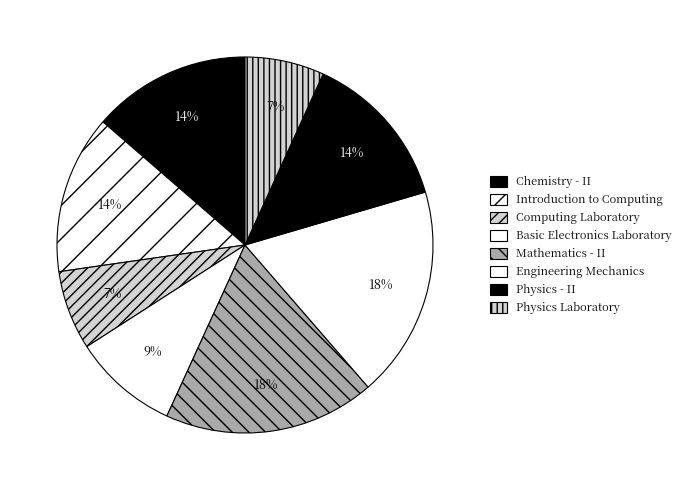

Which has a higher value, Computing Laboratory or Chemistry - II?

Chemistry - II